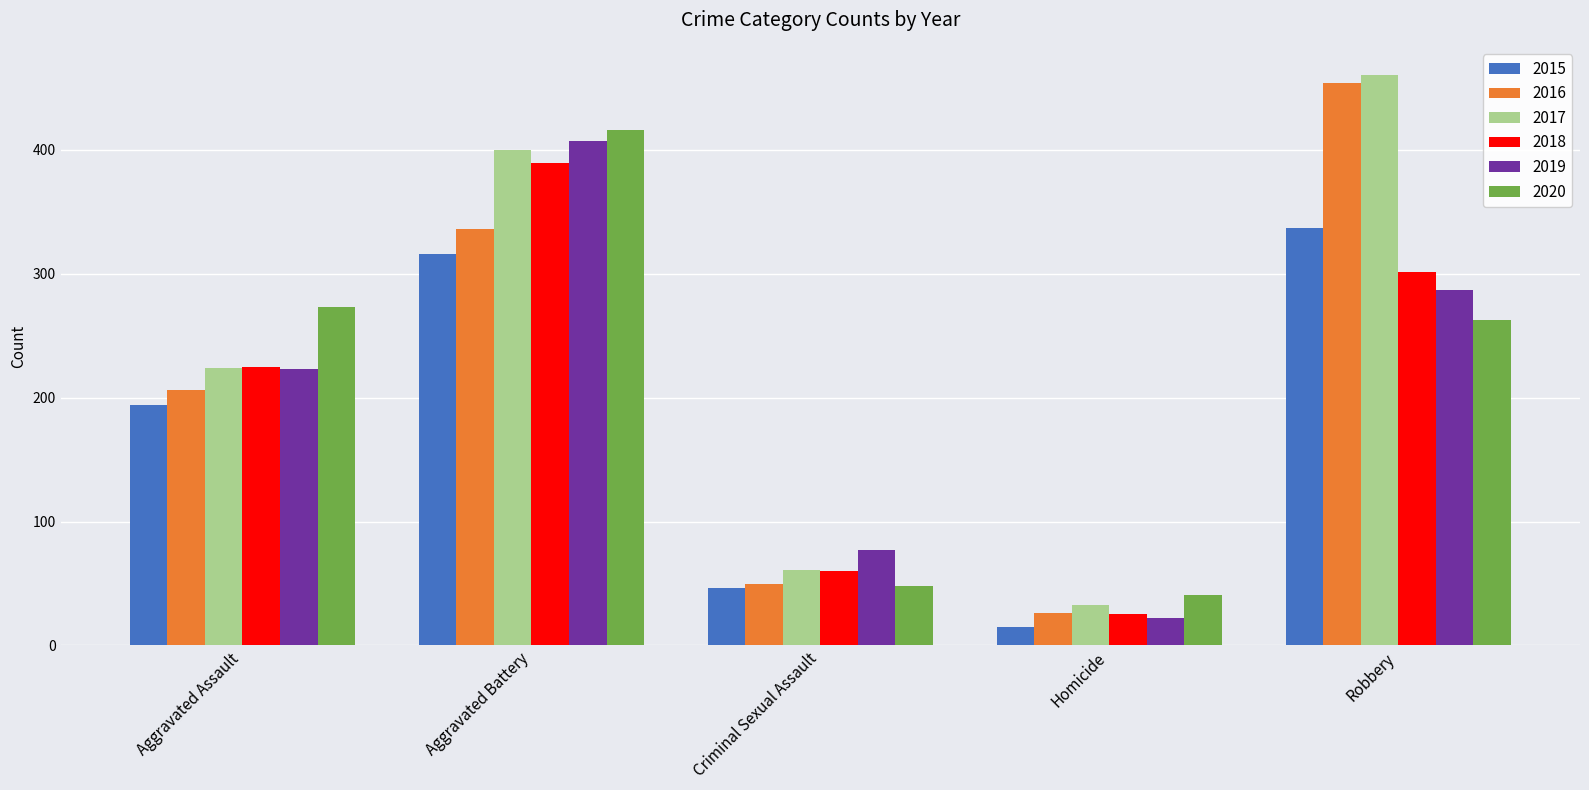

Reading left to right, list all the values displayed in this chart.

2015: 194	316	46	15	337
2016: 206	336	50	26	454
2017: 224	400	61	33	460
2018: 225	389	60	25	301
2019: 223	407	77	22	287
2020: 273	416	48	41	263